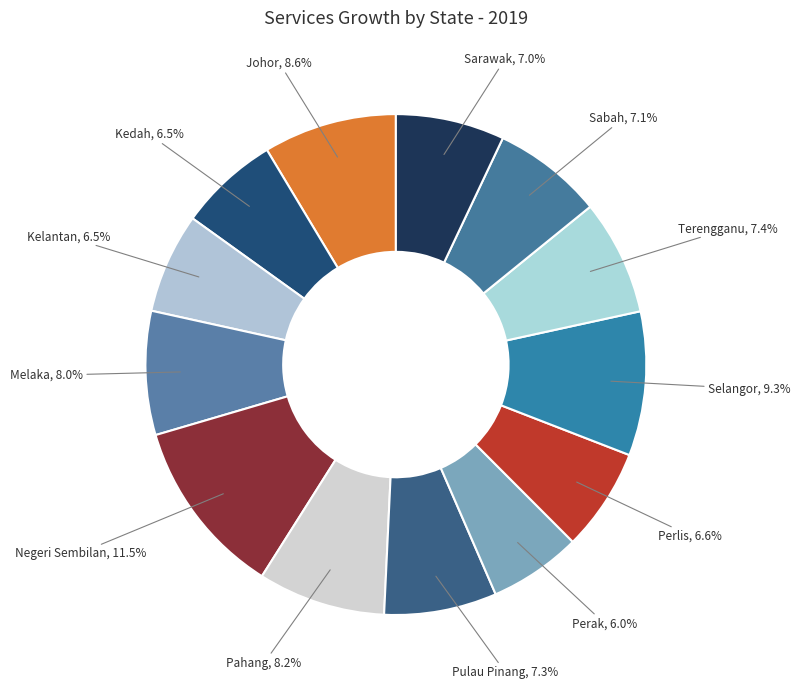

Which slice is the smallest?

Perak